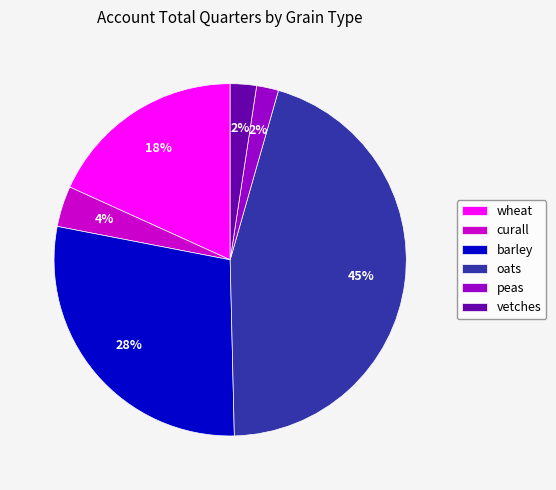

What is the largest slice in the pie chart?

oats